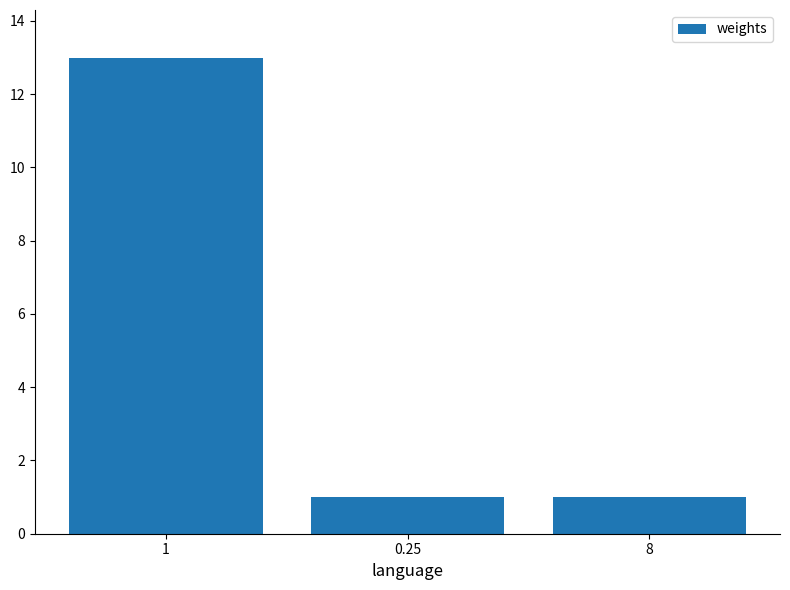

What is the greatest value displayed?

13